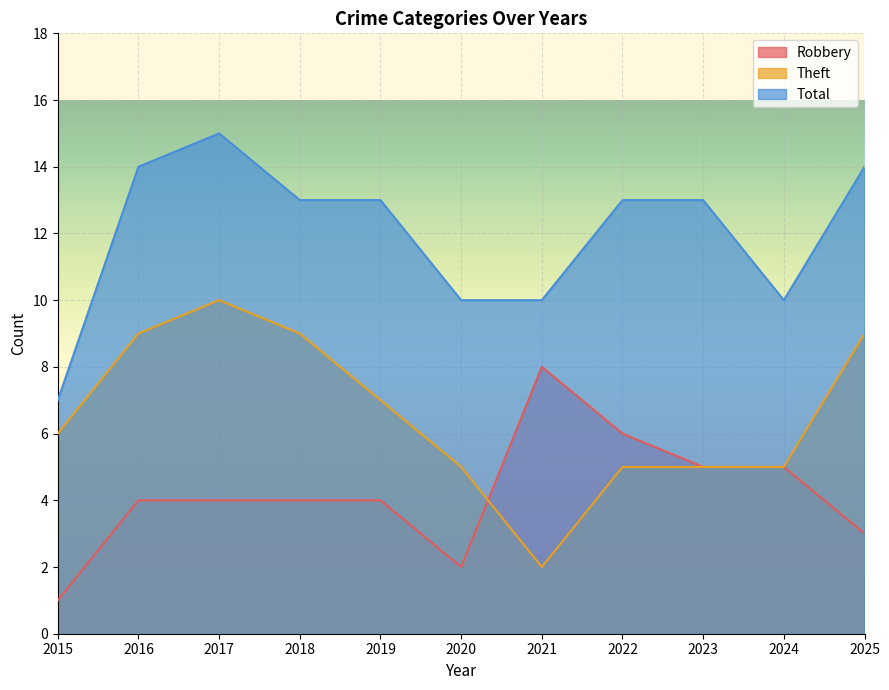

At which label does Theft reach its peak?

2017